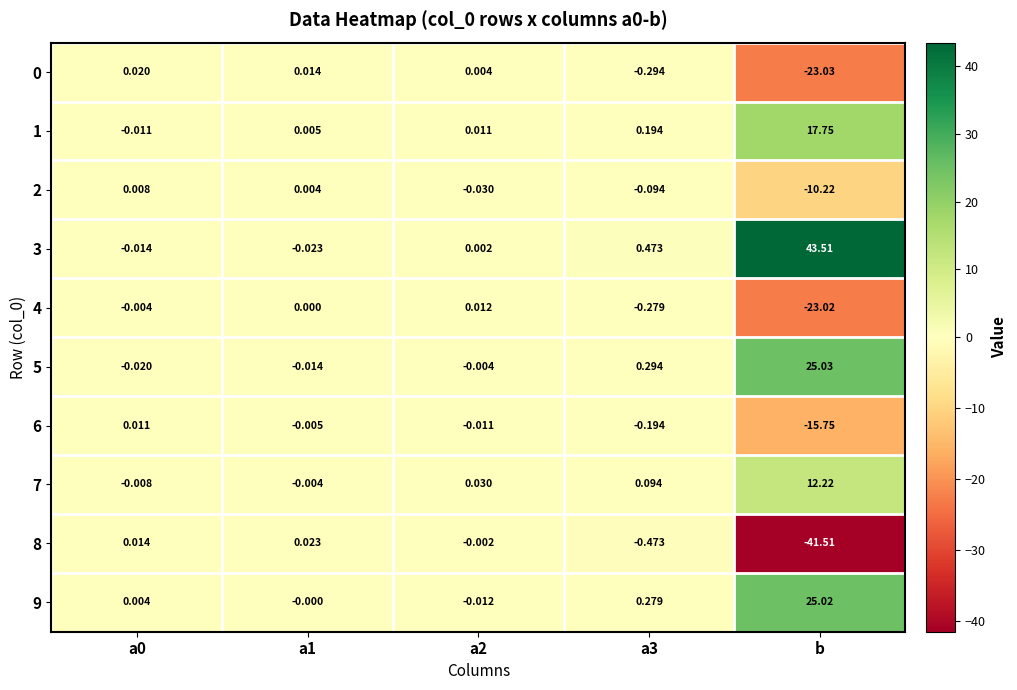

How many series are shown in this chart?

10